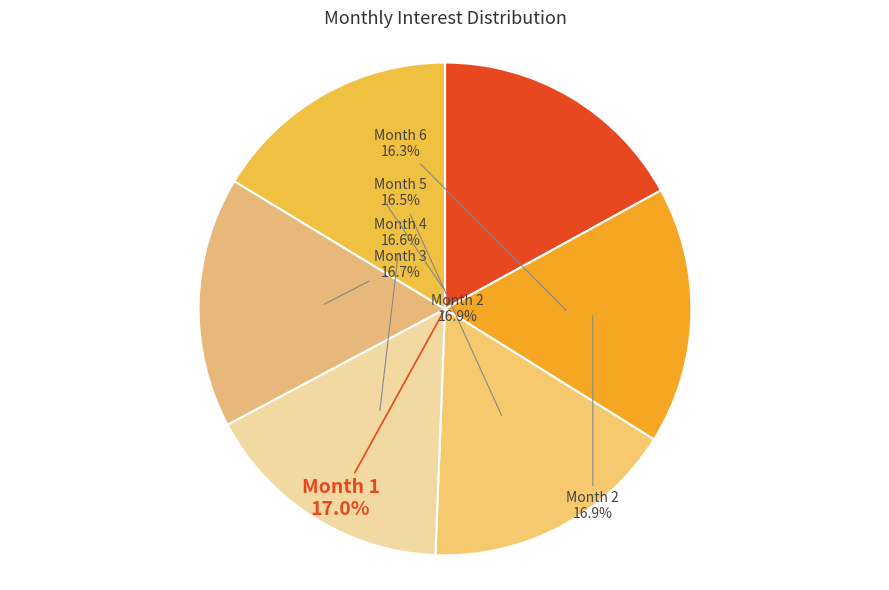

What is the change in value from Month 2 to Month 5?

-116.1